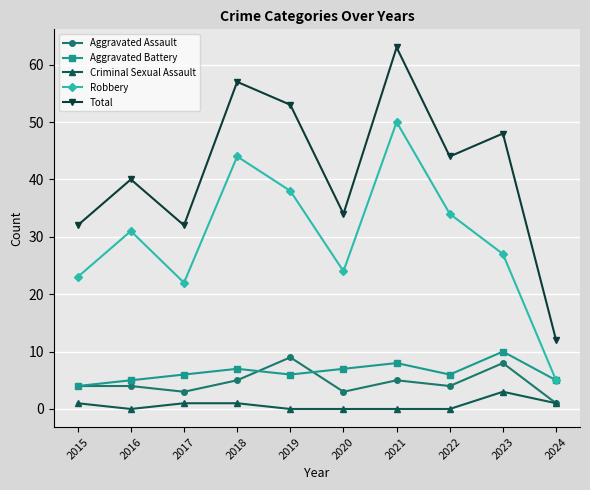

Where is the first local minimum for Aggravated Battery?

2019